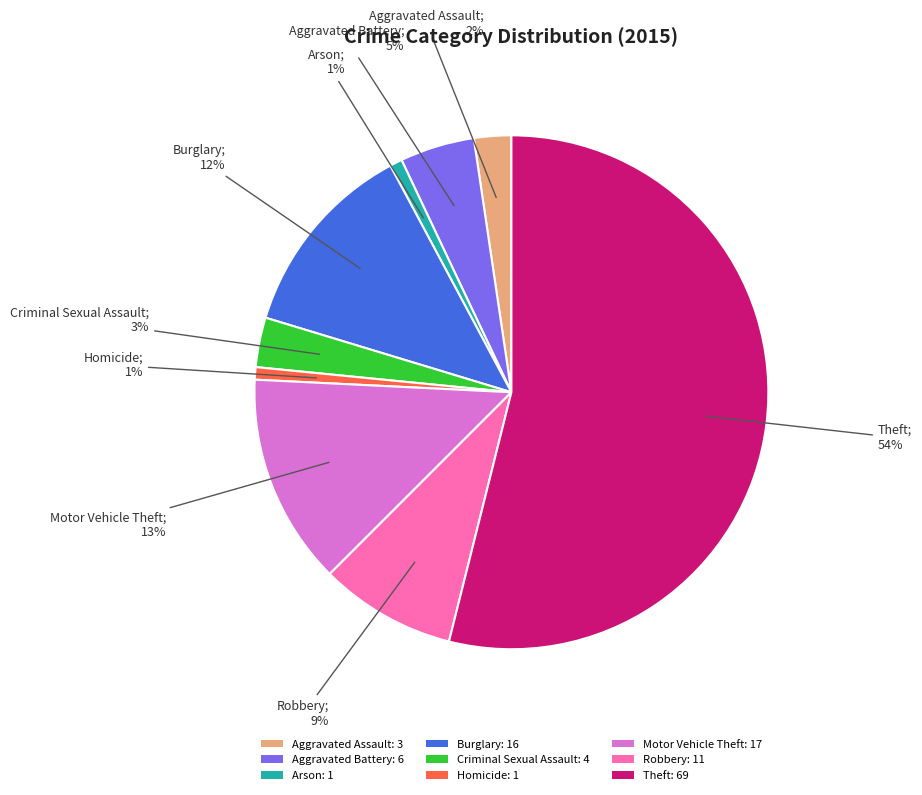

Which slice represents more than half of the pie?

Theft